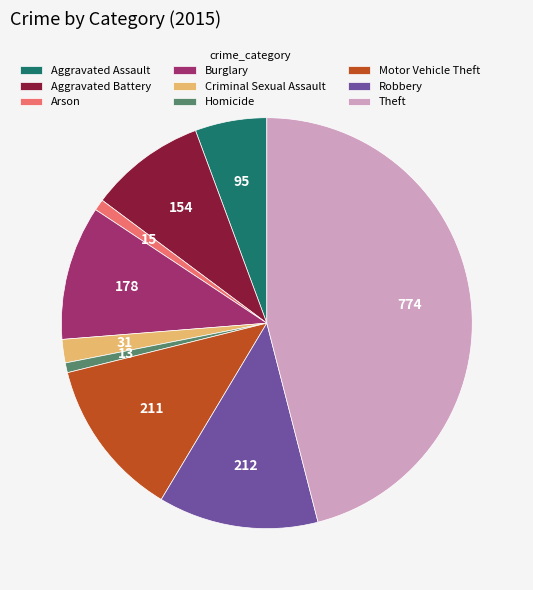

Is there any slice that represents more than half of the pie?

No